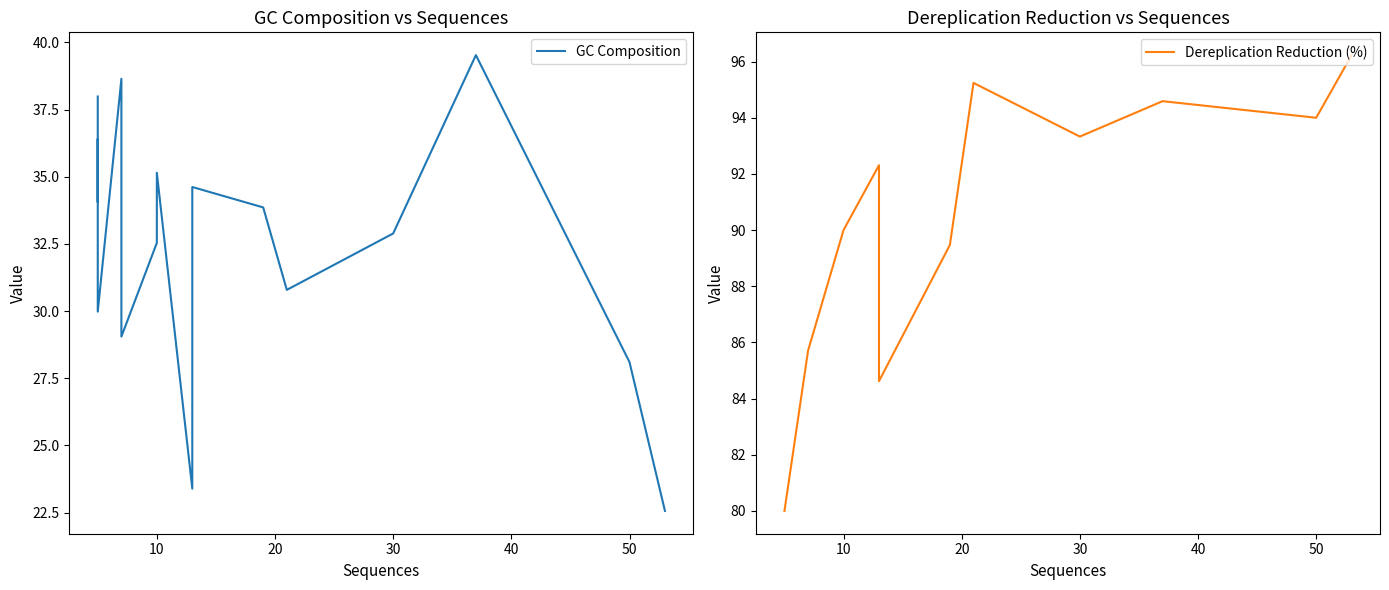

Which series has the largest range (max minus min)?

GC Composition